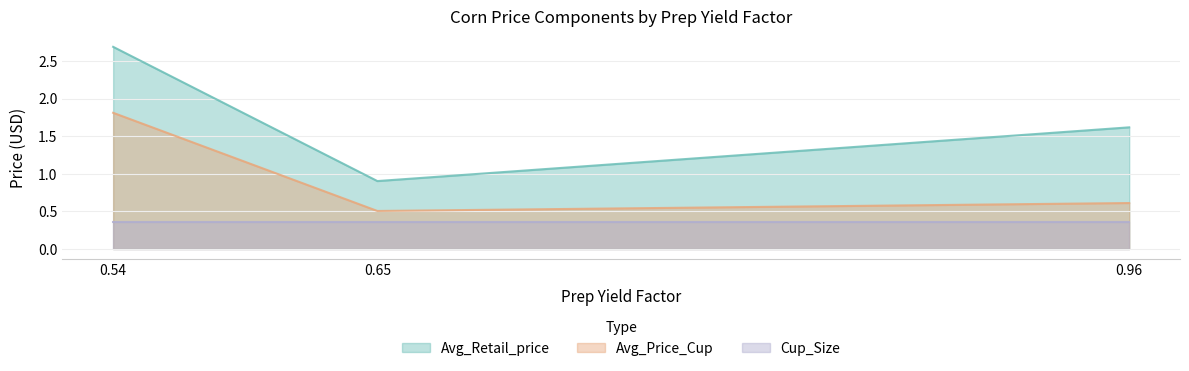

At 0.54, list the series in order from smallest to largest.

Cup_Size, Avg_Price_Cup, Avg_Retail_price